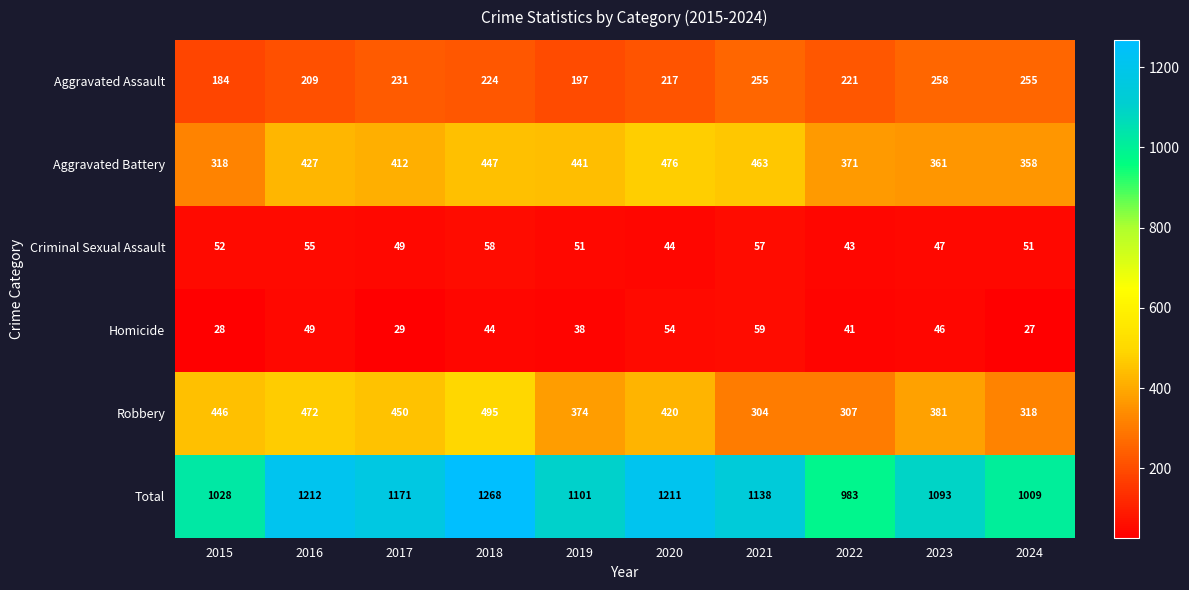

What is the sum of the Aggravated Battery values at 2018 and 2023?

808